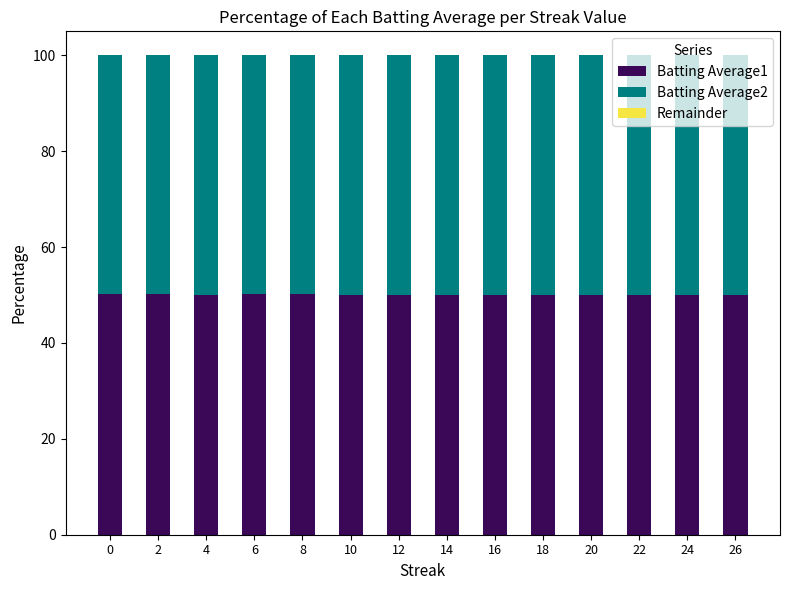

What is the total value across all series at 10?

100.0